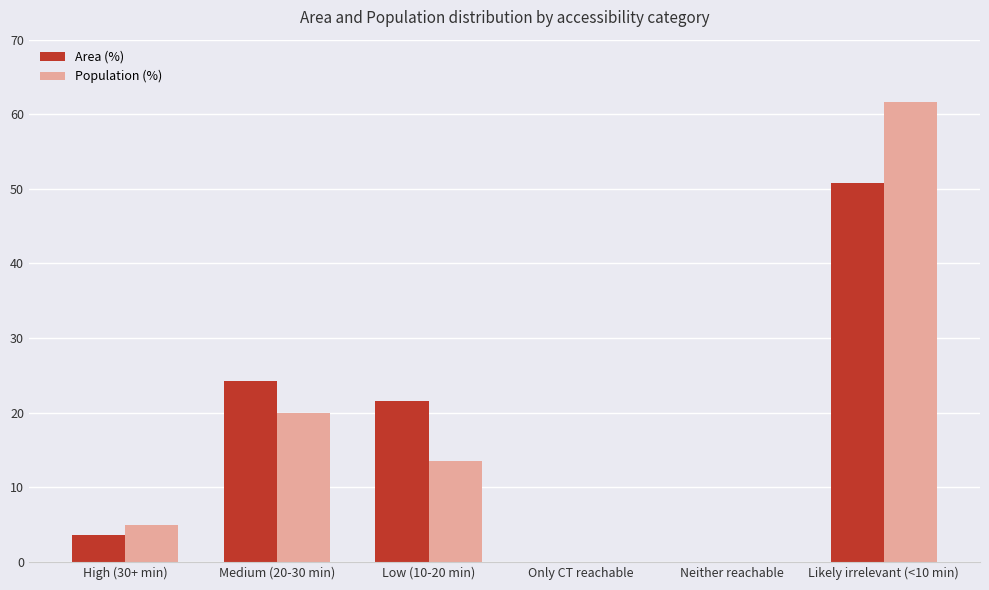

Which series changed the most between Low (10-20 min) and Likely irrelevant (<10 min)?

Population (%)